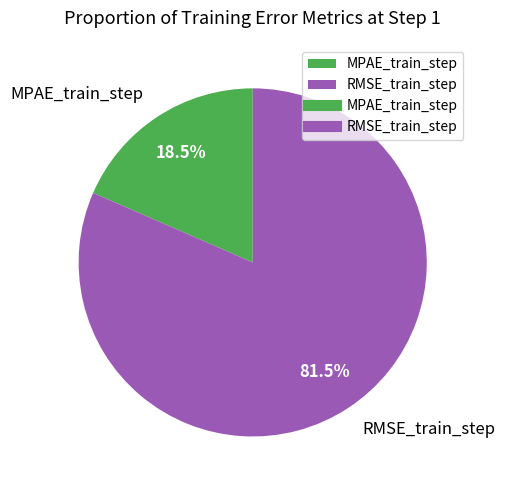

The RMSE_train_step slice represents 68% of the pie. True or false?

False